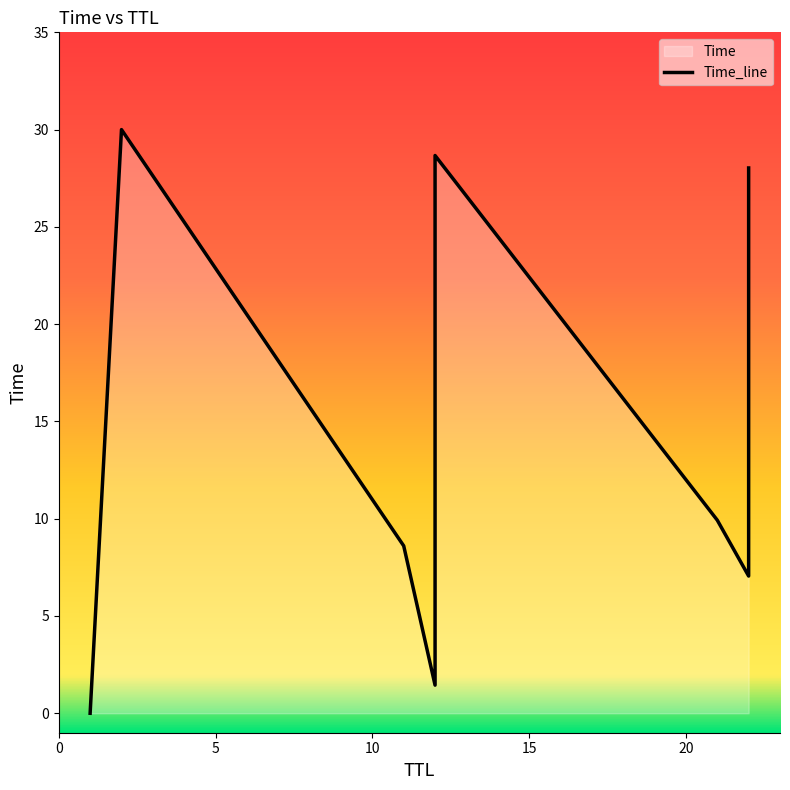

True or false: y and x cross at least once.

True